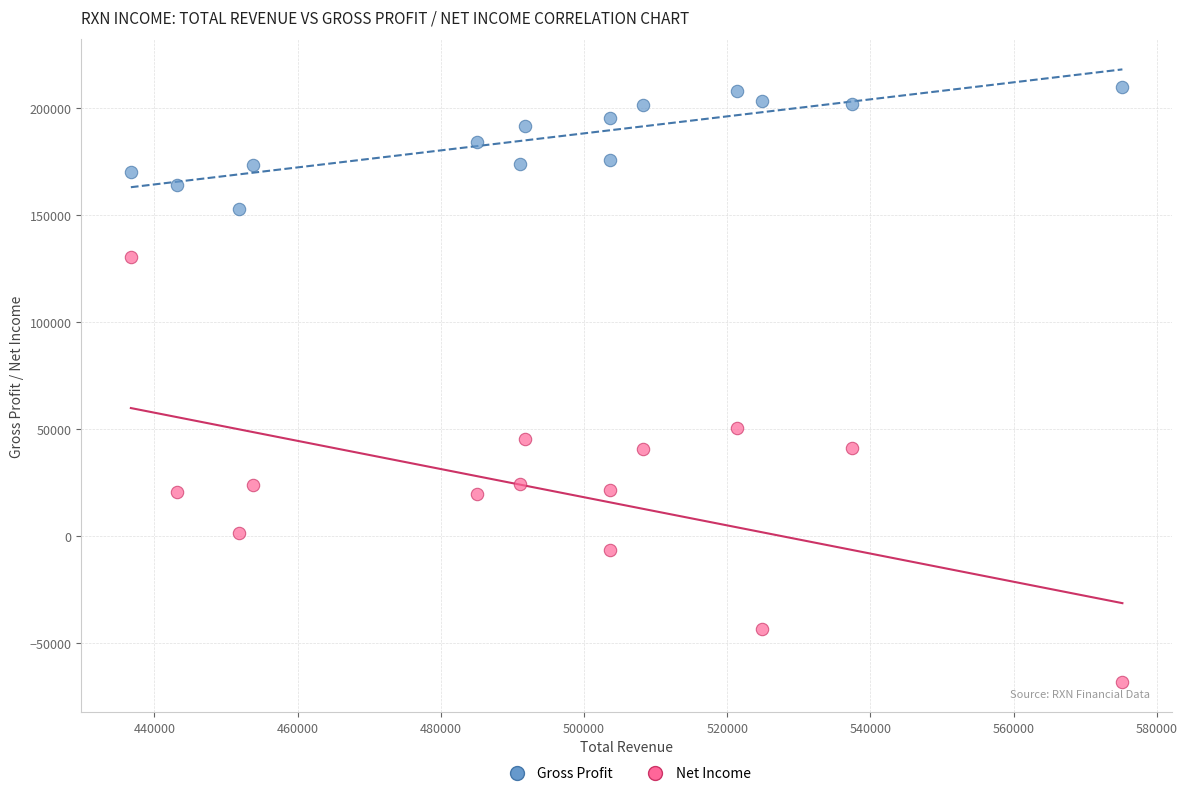

Across all series, what Y value is closest to 70950?

50800